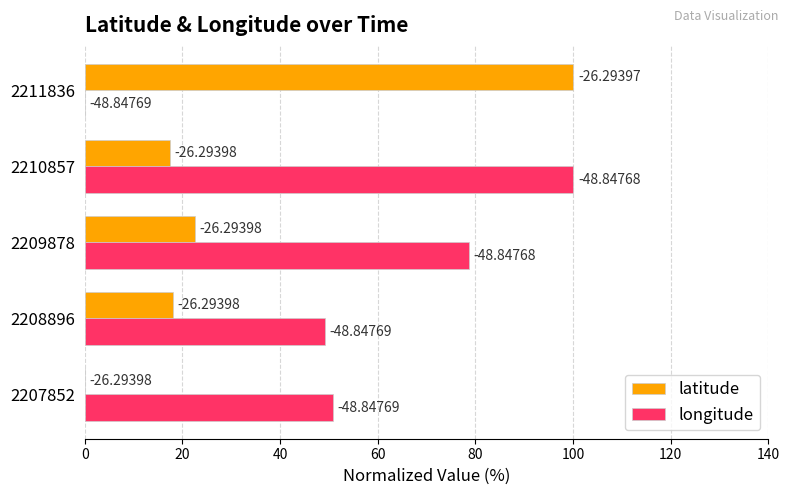

What is the difference between the maximum and minimum values in the longitude series?

100.0